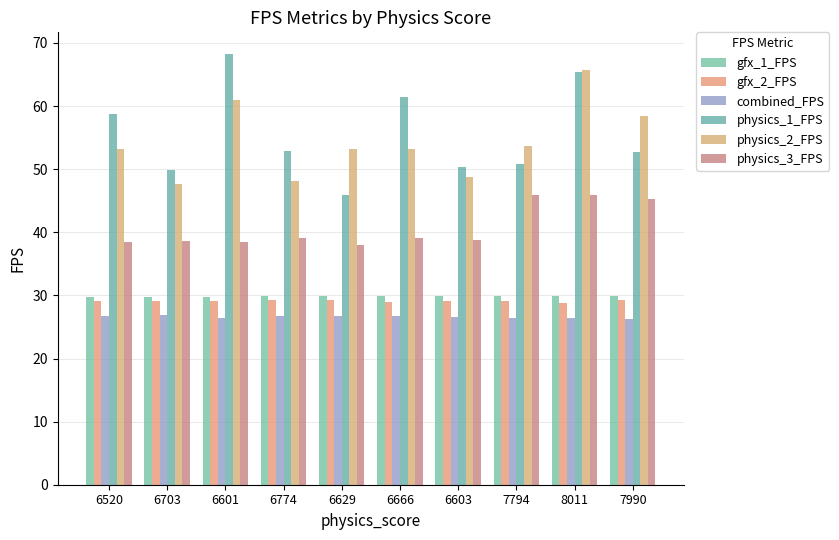

True or false: physics_2_FPS has a value of 65.2 at 6703.

False